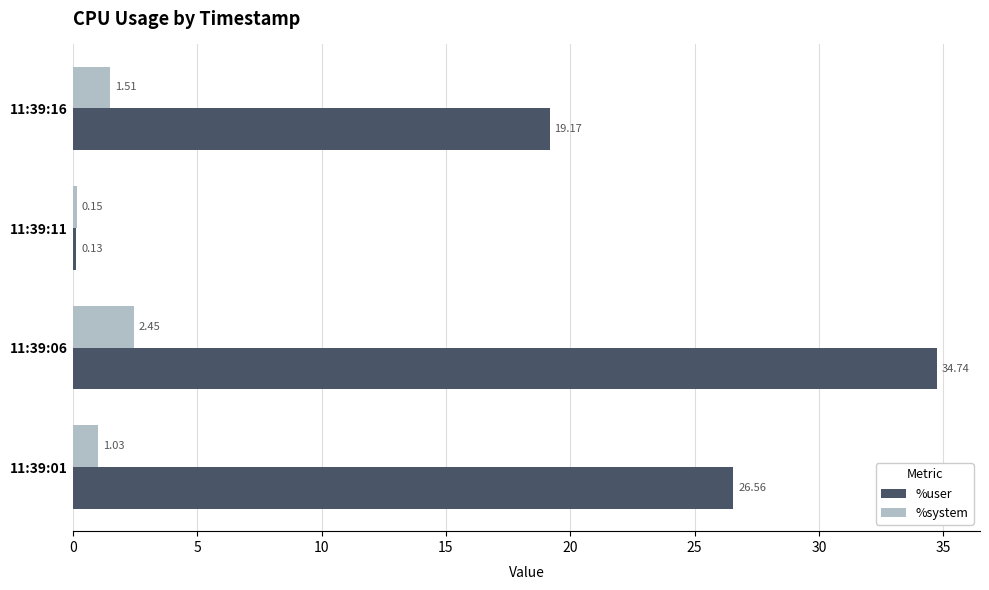

Which series has the widest spread of values?

%user